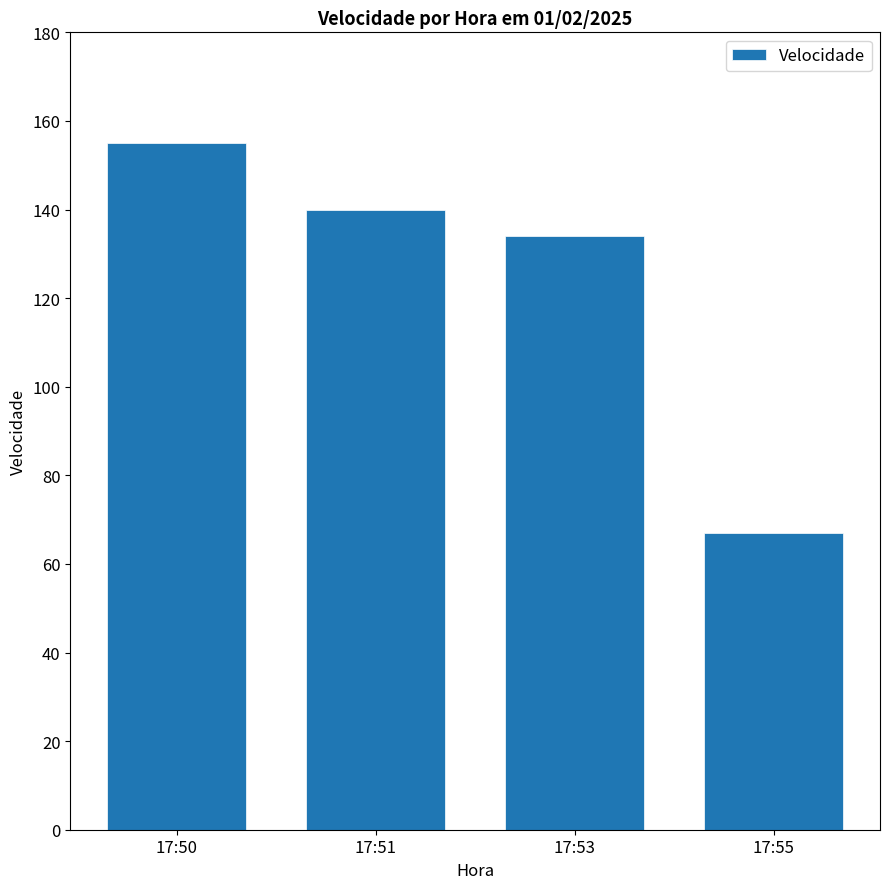

Read the value at 17:53.

134